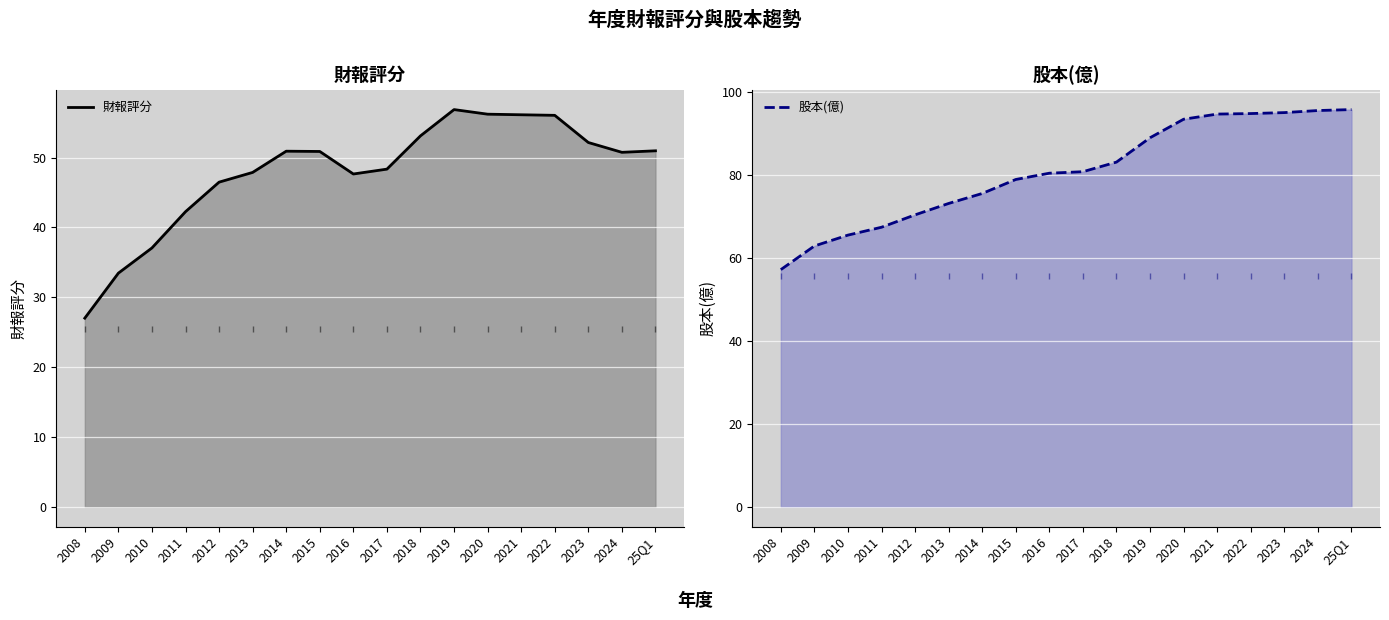

At which category is the sum across all series the highest?

2022